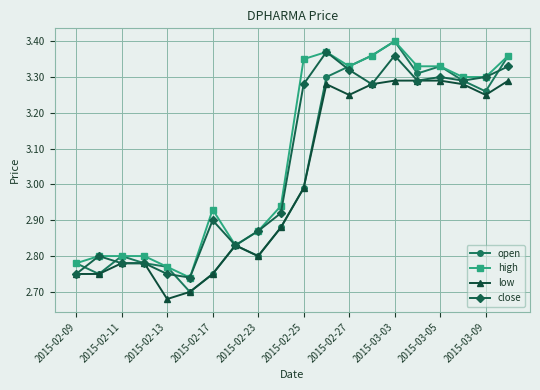

Which series has the widest spread of values?

open